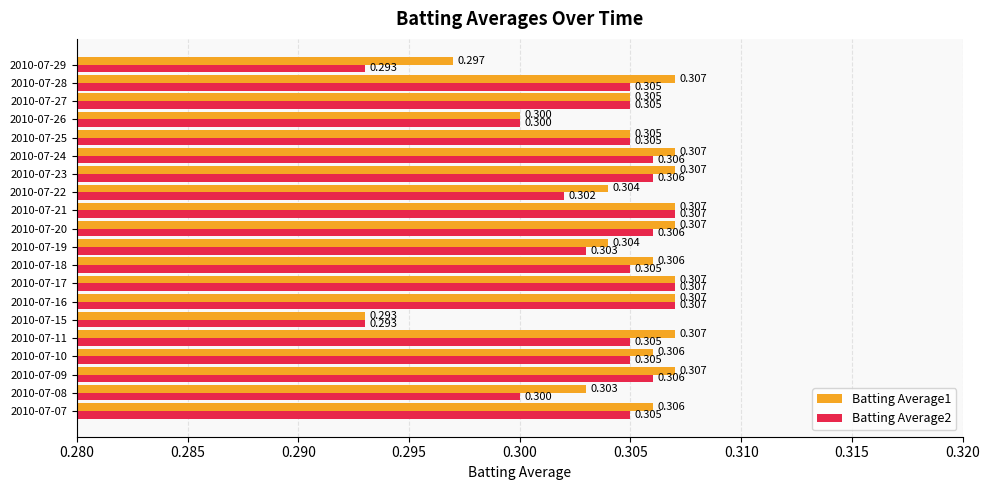

What is the maximum value for Batting Average2?

0.3